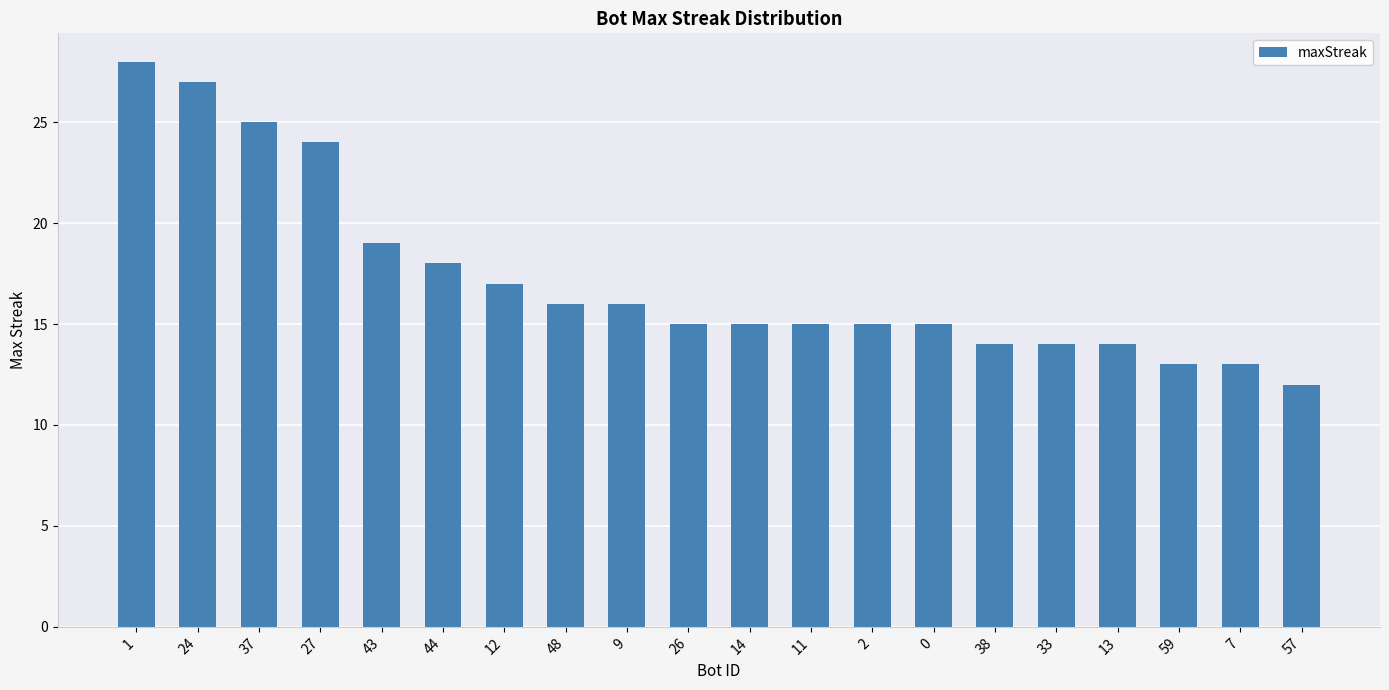

What is the label of the 5th bar from the left?

43